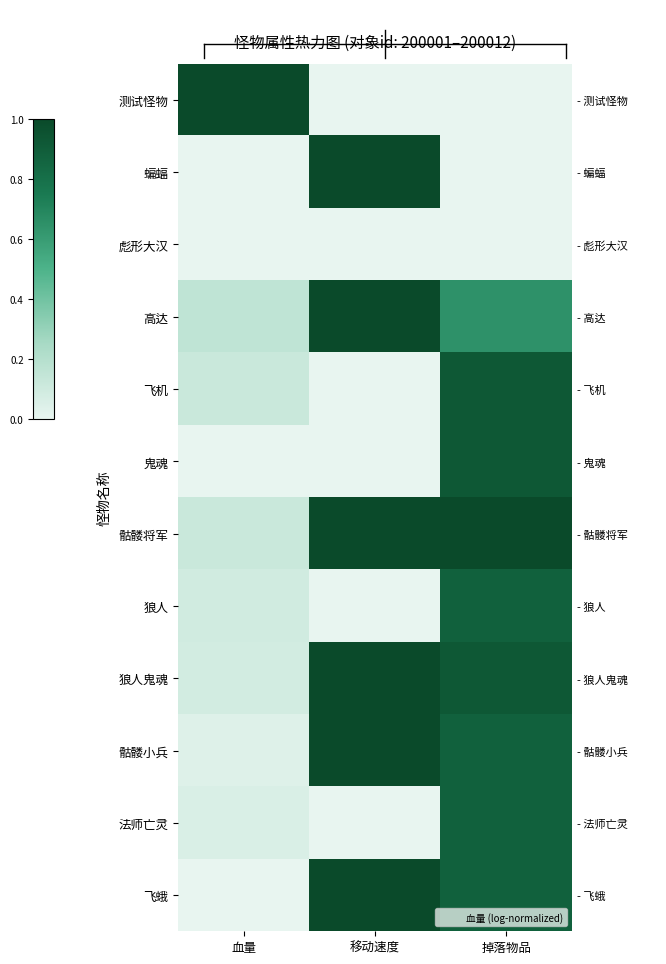

Rank the series at 移动速度 from lowest to highest value.

测试怪物, 彪形大汉, 飞机, 鬼魂, 狼人, 法师亡灵, 蝙蝠, 高达, 骷髅将军, 狼人鬼魂, 骷髅小兵, 飞蛾